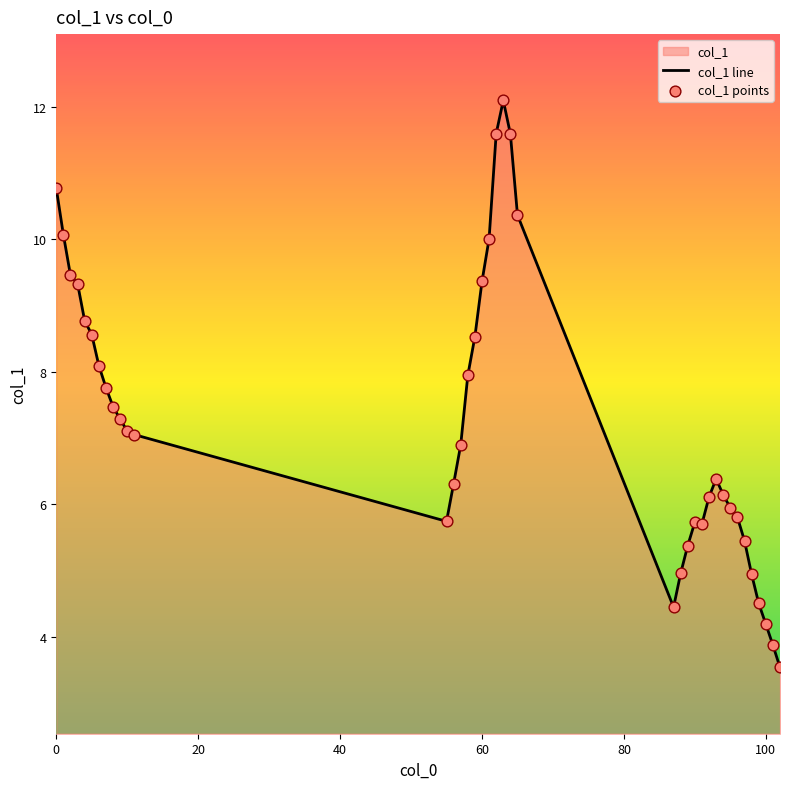

Which series contains the lowest Y value?

col_1 line